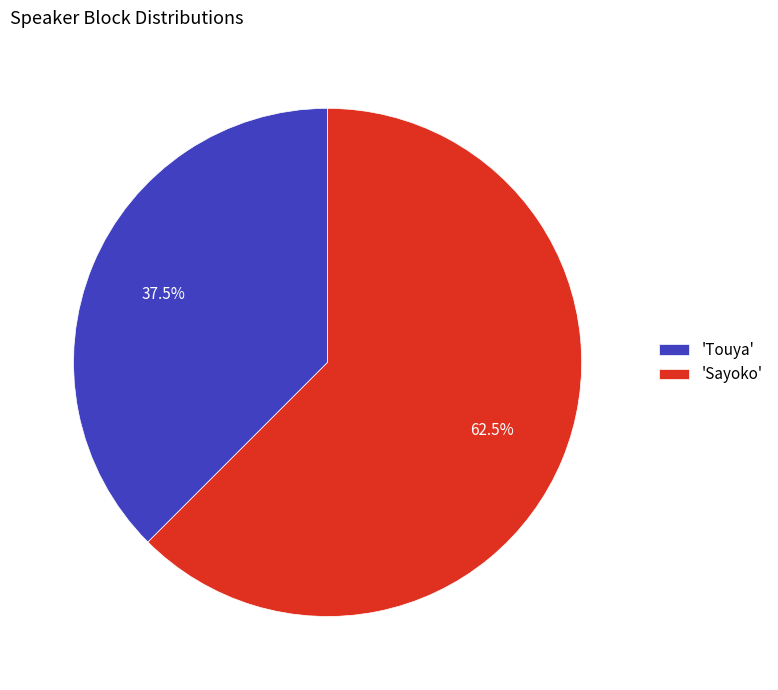

Which category has the biggest portion of the pie?

'Sayoko'